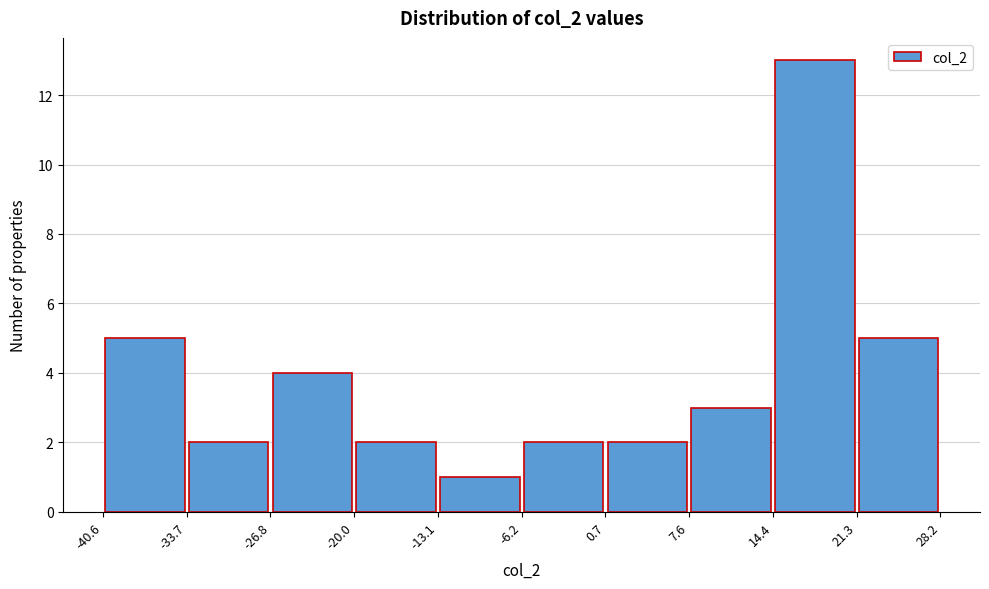

Reading left to right, list every bar in this chart as the range it spans on the x-axis followed by its height. The values are not printed on the chart, so give them approximately, as read against the axis.

-40.6 to -33.7: 5
-33.7 to -26.8: 2
-26.8 to -20.0: 4
-20.0 to -13.1: 2
-13.1 to -6.2: 1
-6.2 to 0.7: 2
0.7 to 7.6: 2
7.6 to 14.4: 3
14.4 to 21.3: 13
21.3 to 28.2: 5